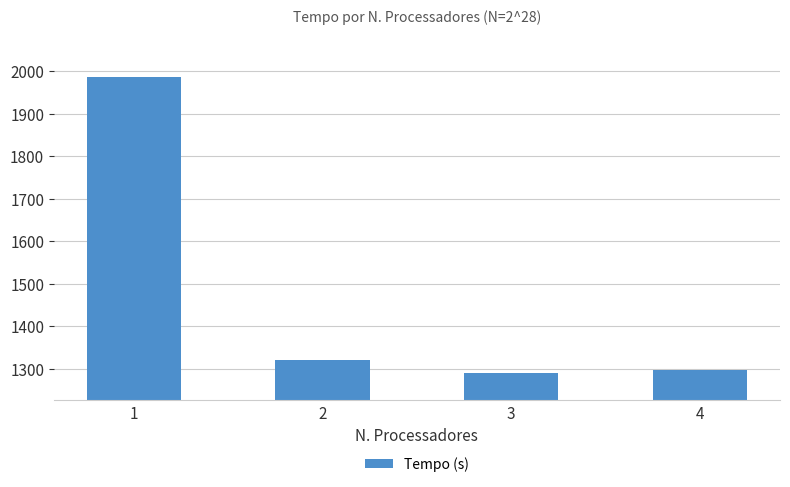

List the labels in order of value, largest first.

1, 2, 4, 3